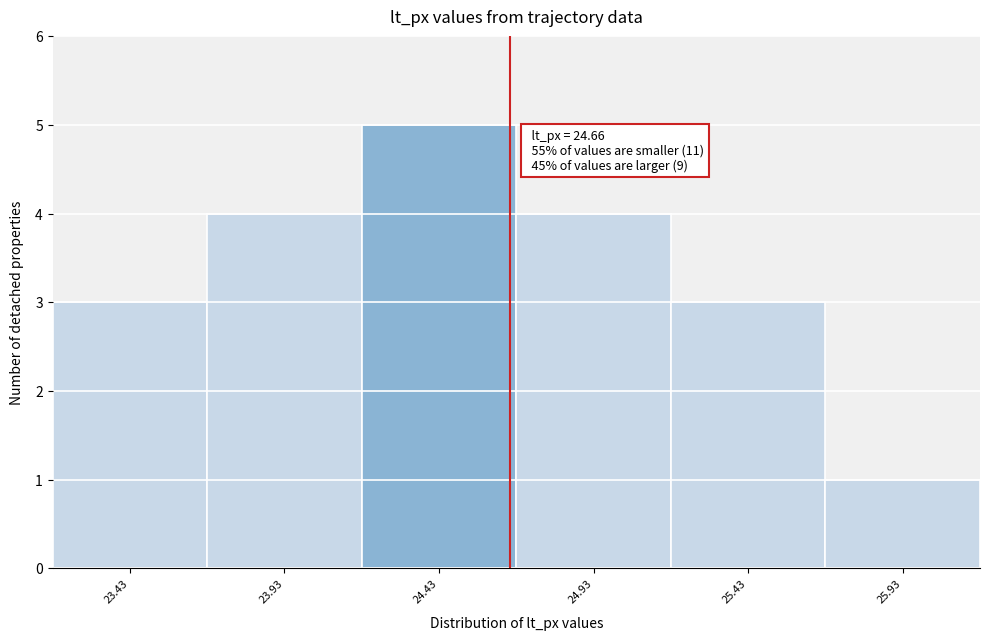

Over which range of the x-axis is the bar tallest?

24.18 to 24.68